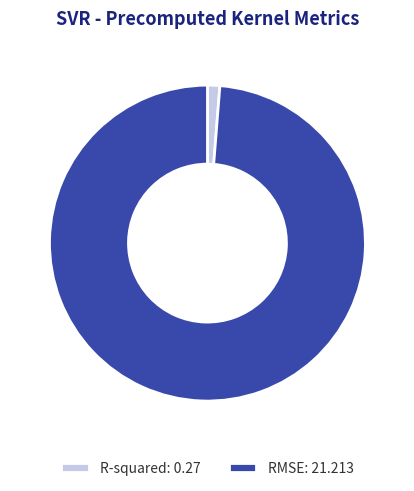

Is it true that R-squared is 11% of the pie?

False